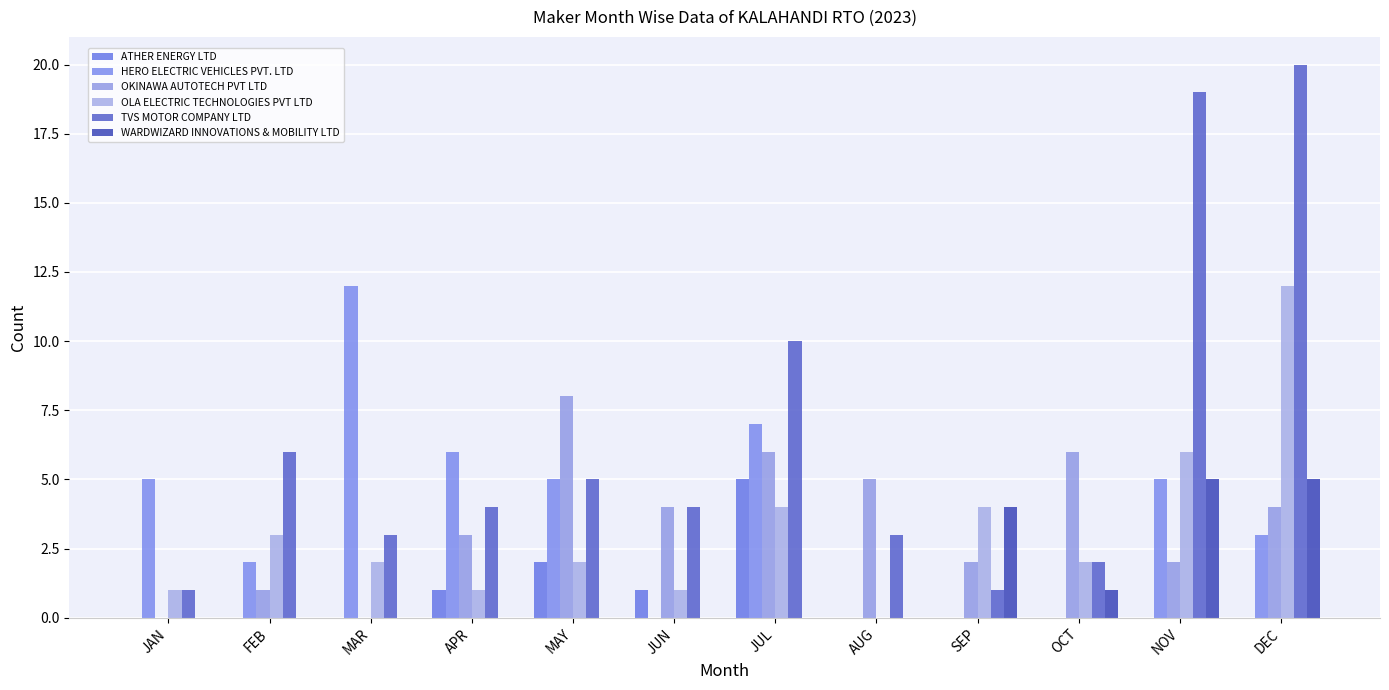

Rank the series by their maximum value, from lowest to highest.

ATHER ENERGY LTD, WARDWIZARD INNOVATIONS & MOBILITY LTD, OKINAWA AUTOTECH PVT LTD, HERO ELECTRIC VEHICLES PVT. LTD, OLA ELECTRIC TECHNOLOGIES PVT LTD, TVS MOTOR COMPANY LTD